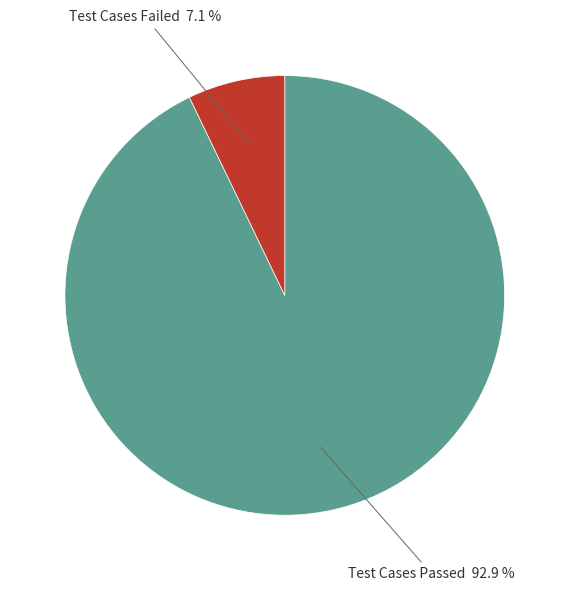

Is there a majority slice in this chart?

Yes